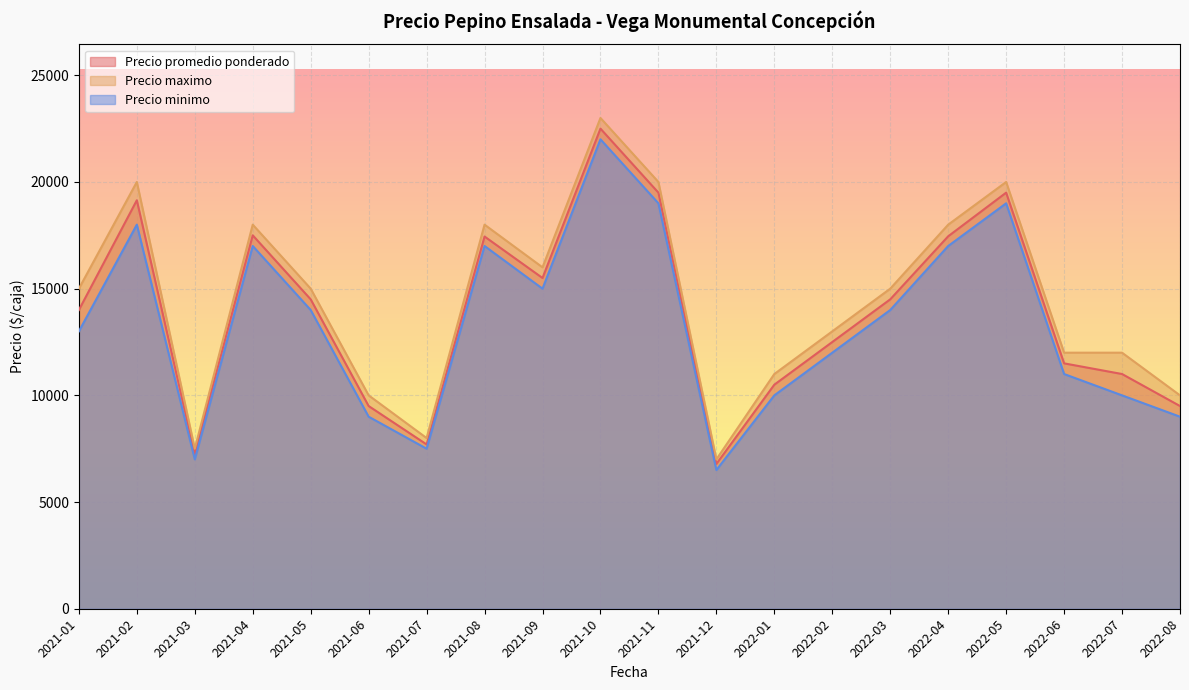

Is the value of Precio minimo at 2022-08 greater than the value of Precio promedio ponderado at 2021-06?

No